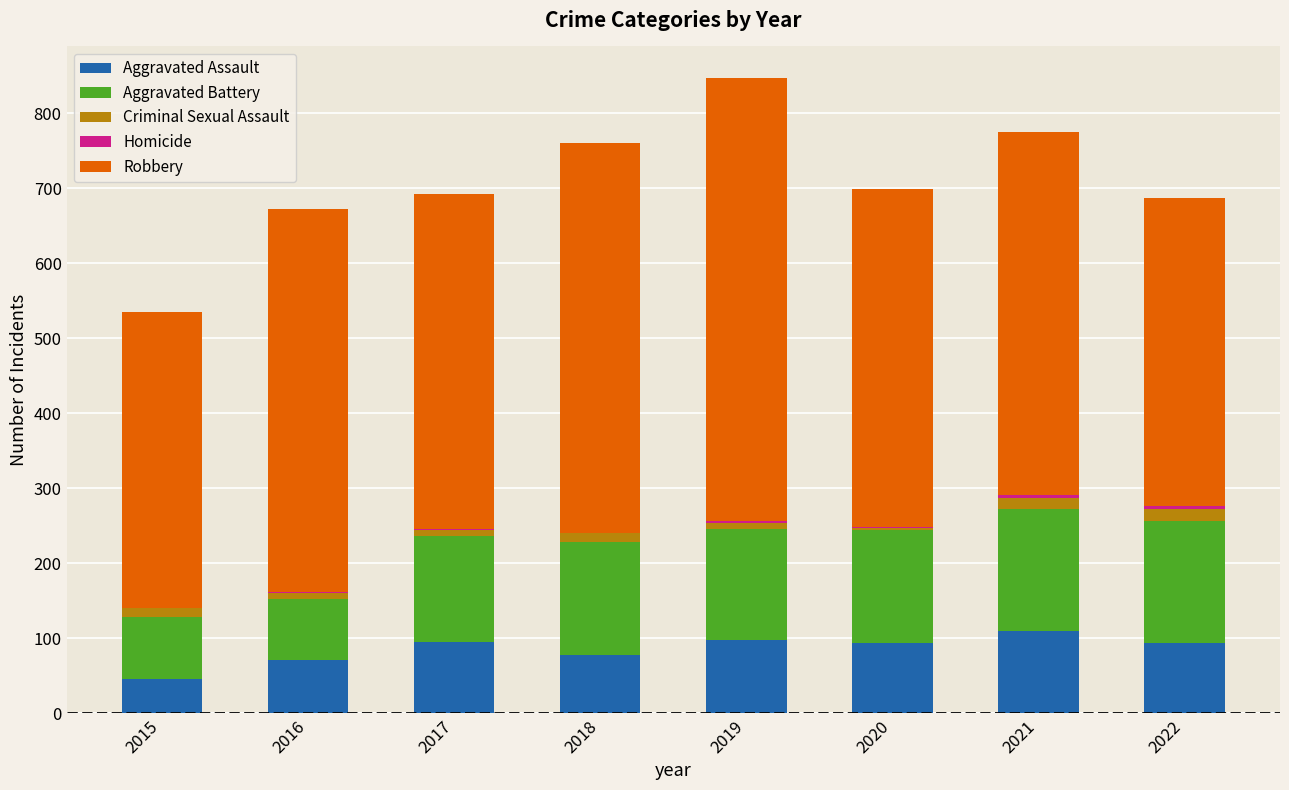

What is the highest value of the Aggravated Assault series?

110